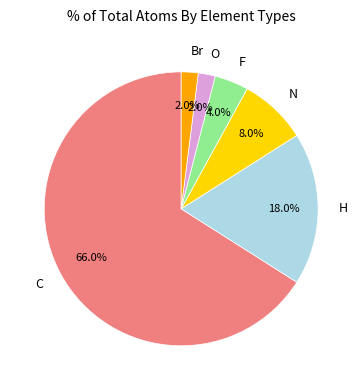

To the nearest percent, what is the average slice percentage?

17%